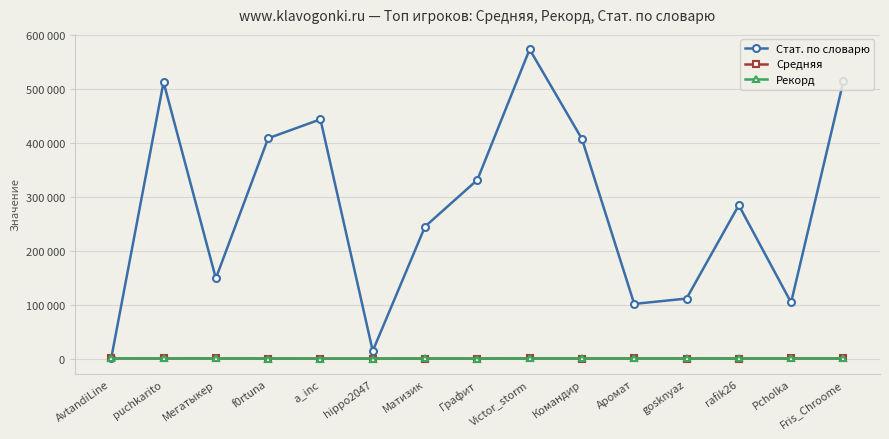

Is it true that Рекорд equals 147.2 at Графит?

False